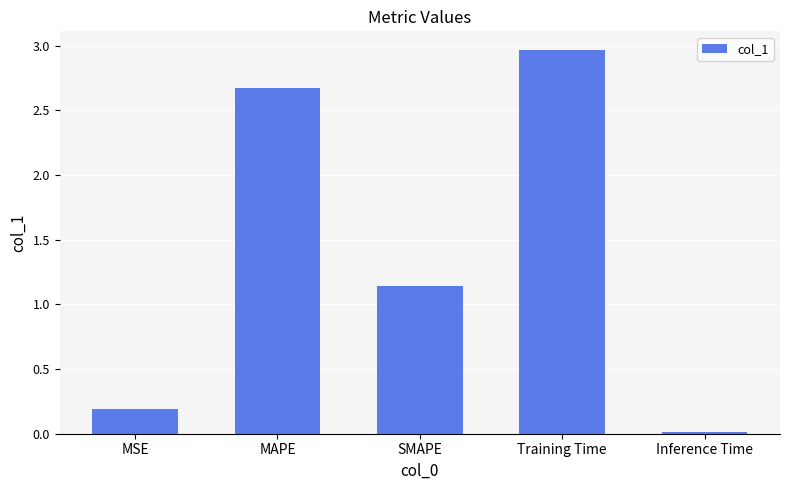

At which label is the value closest to 1?

SMAPE